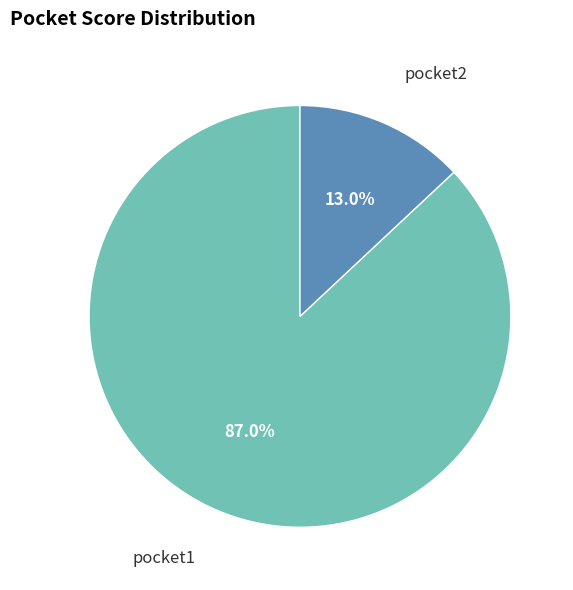

How much of the chart is everything except pocket1?

13.0%